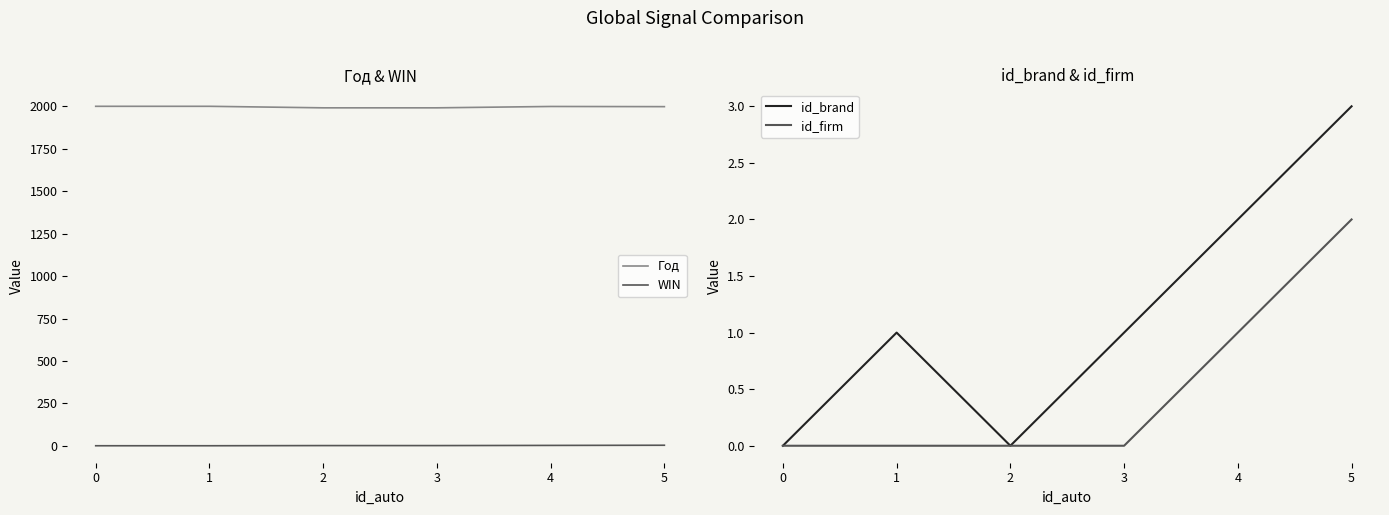

What is the sum of all id_brand values?

7